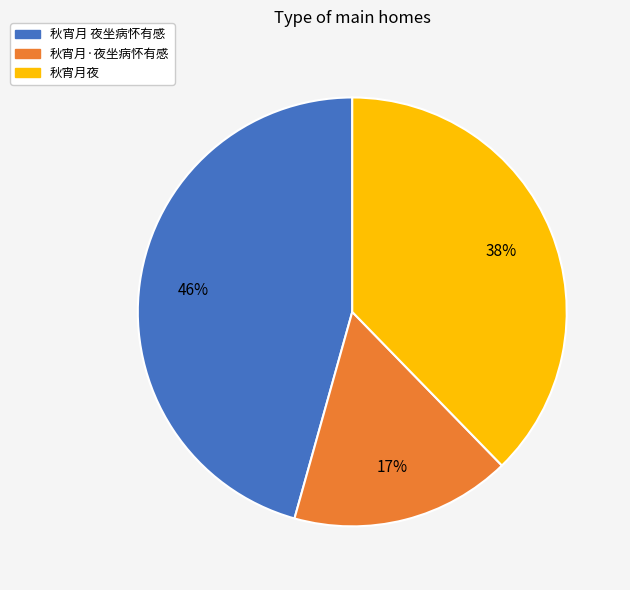

What percentage is the 秋宵月 夜坐病怀有感 slice, to the nearest percent?

46%